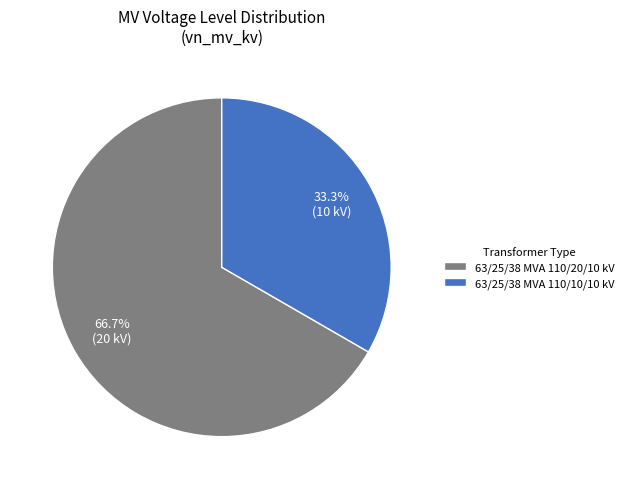

How many slices are in this pie chart?

2